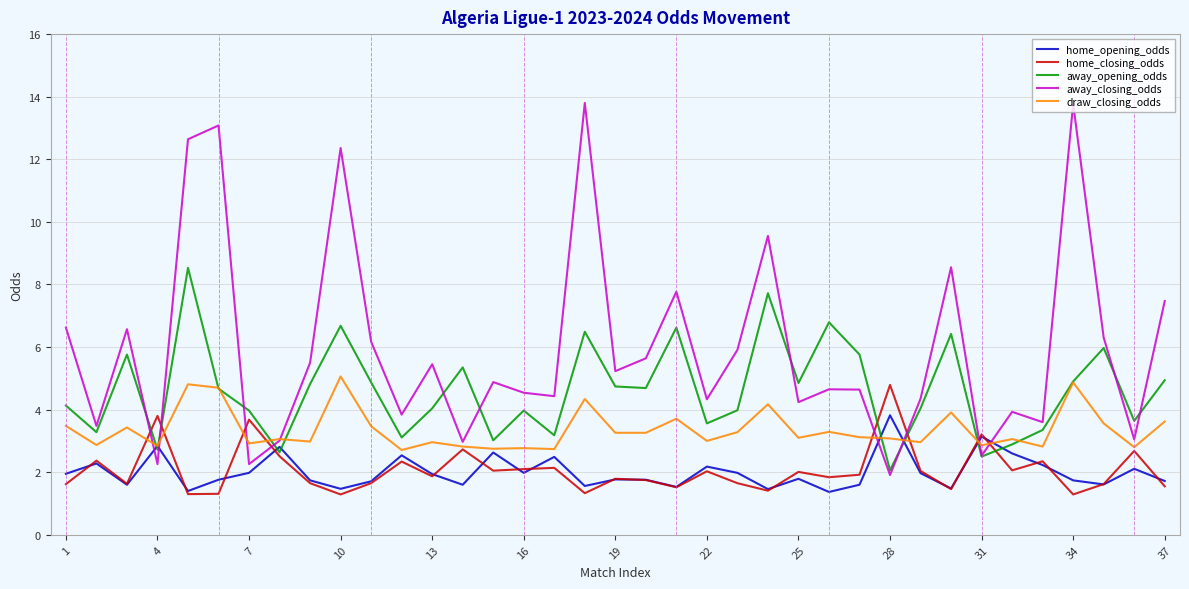

How many lines are shown in the chart?

5